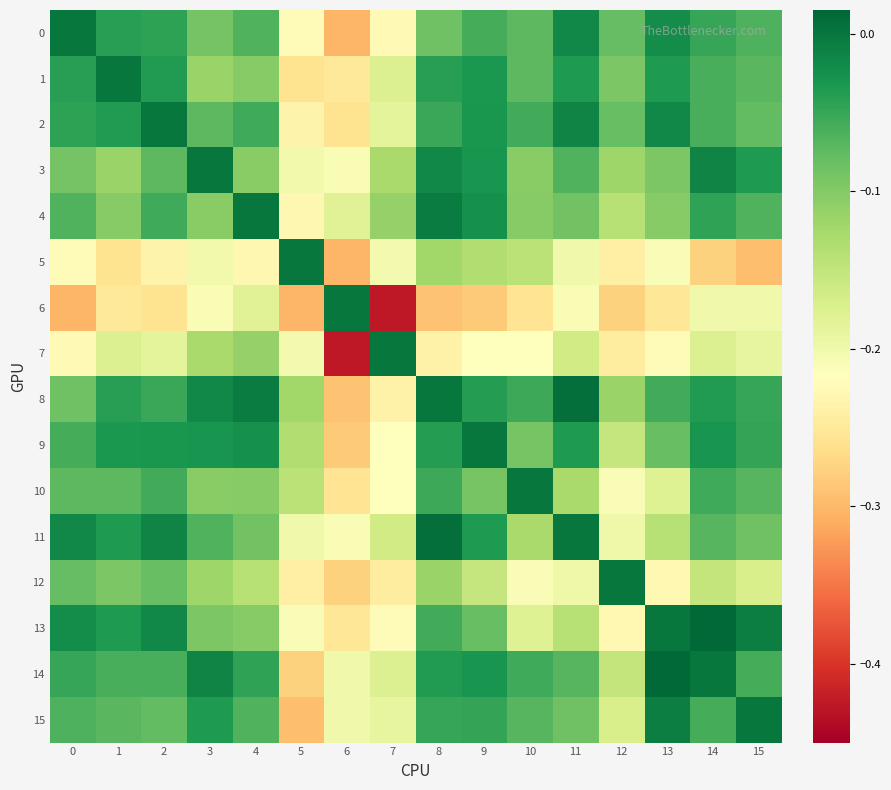

Count the number of data series in this chart.

16